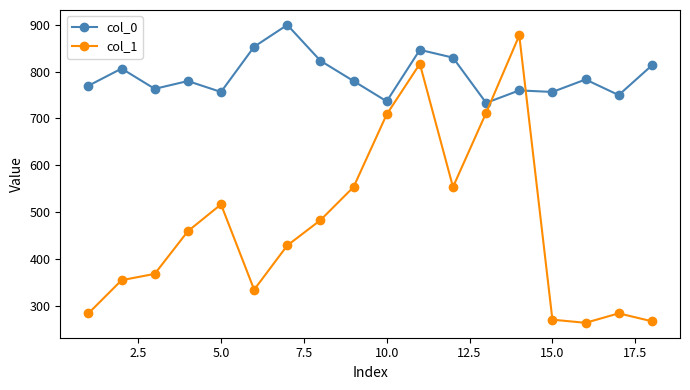

Which series ends up on top after the final intersection of col_0 and col_1?

col_0